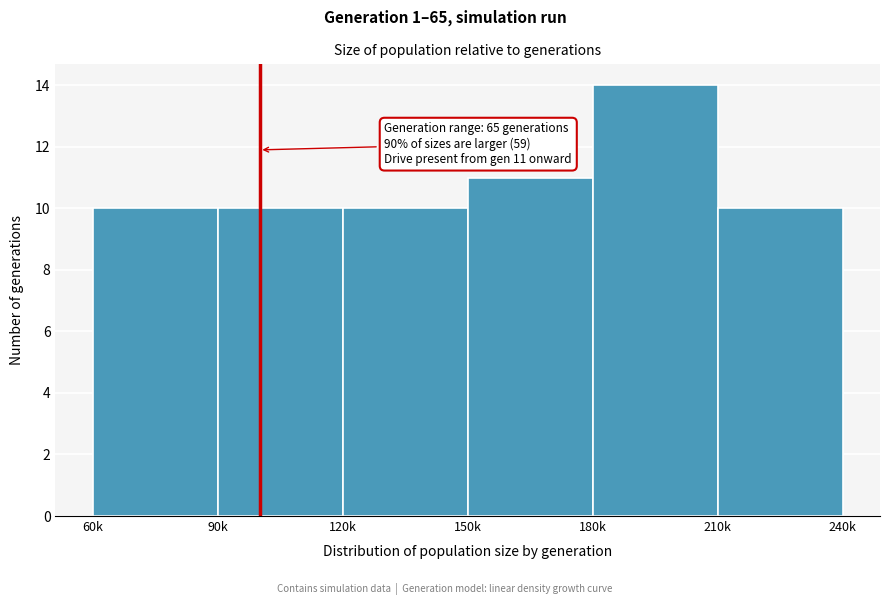

Reading left to right, list all the values displayed in this chart.

10	10	10	11	14	10